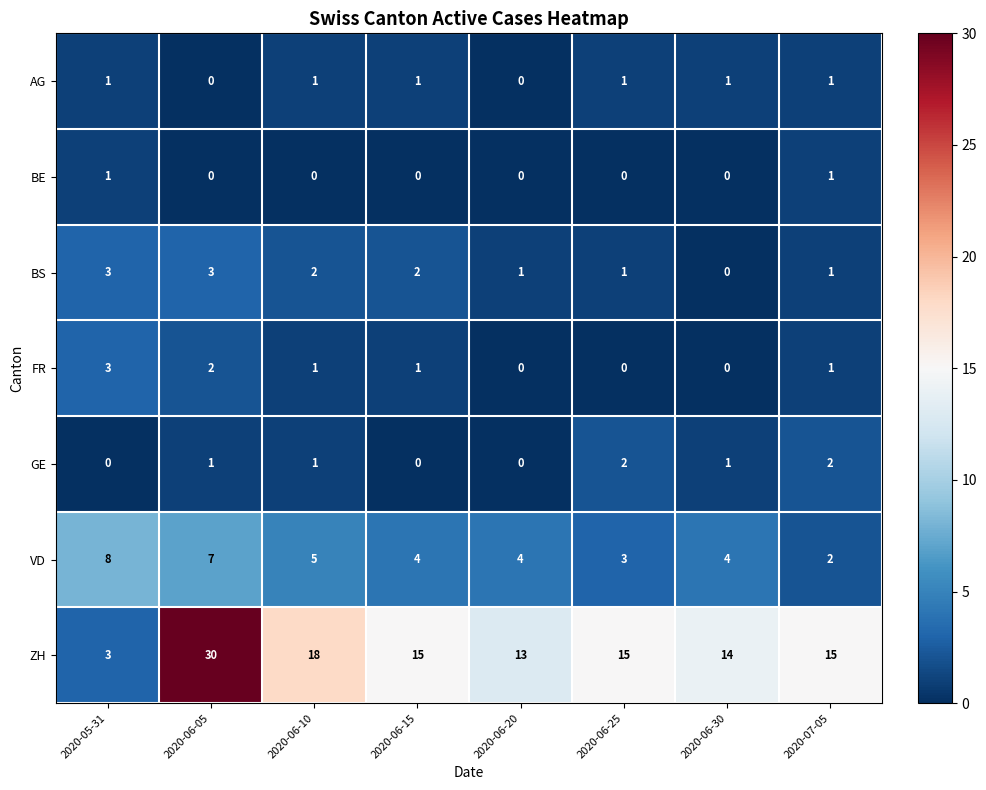

Count the BS values in the range 1 to 3.

7